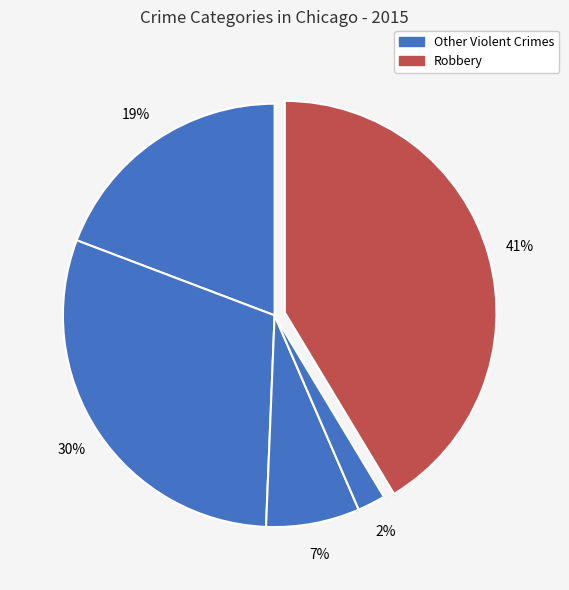

Rank the categories by value from highest to lowest.

Robbery, Aggravated Battery, Aggravated Assault, Criminal Sexual Assault, Homicide